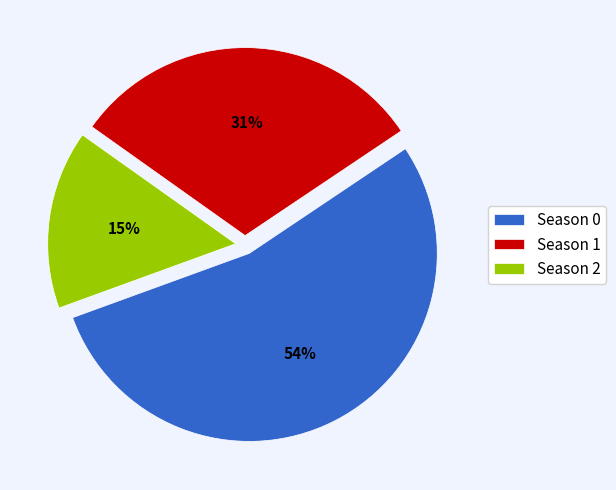

To the nearest percent, what is the combined percentage of Season 0 and Season 1?

85%